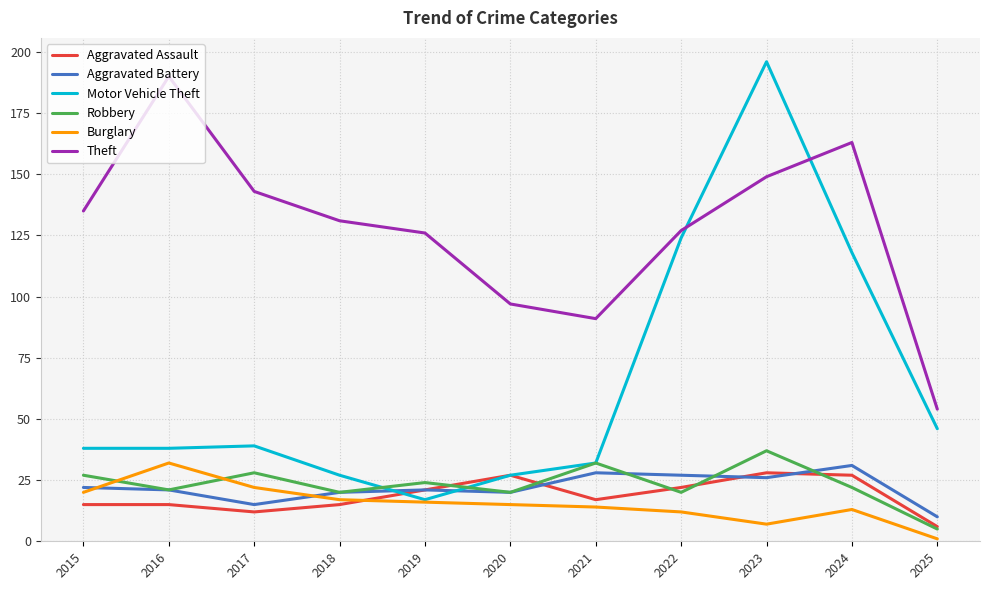

Which series has the largest total across all categories?

Theft